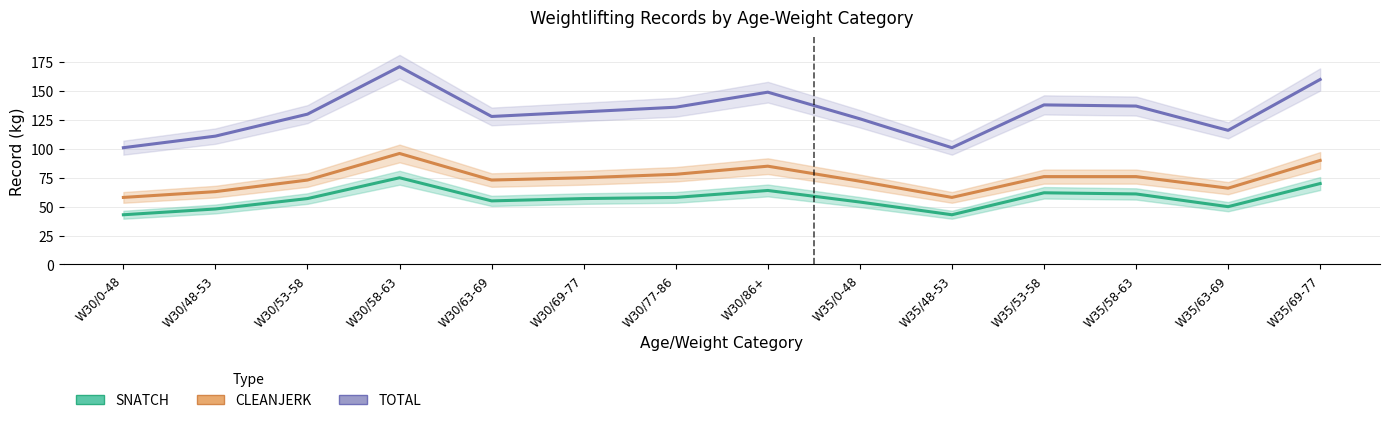

True or false: TOTAL and CLEANJERK cross at least once.

False